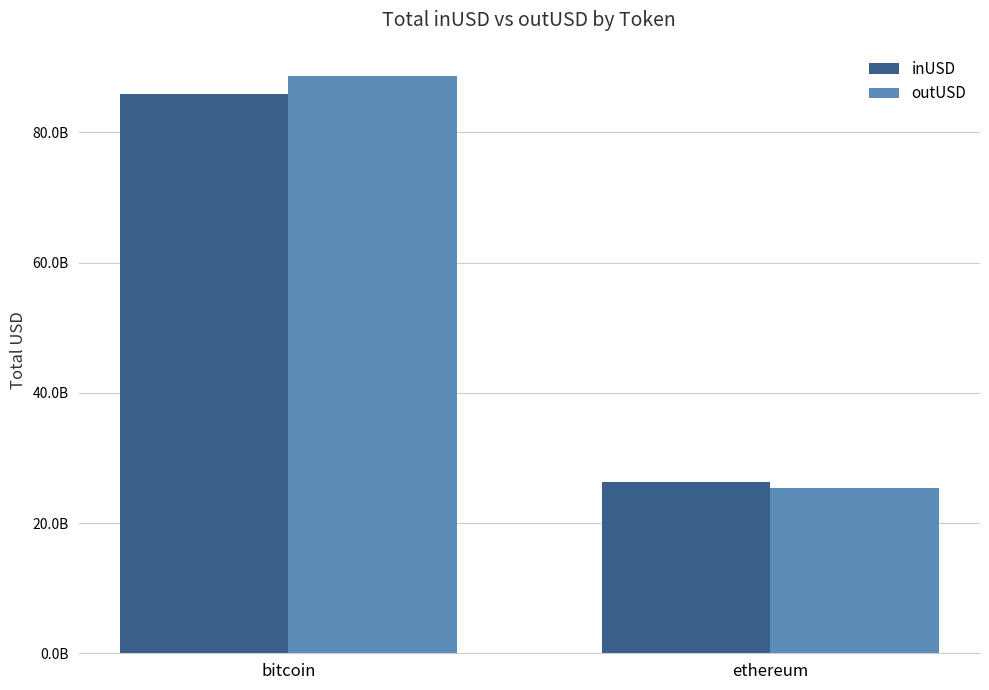

What is the difference between the highest and lowest values at ethereum?

786471683.3